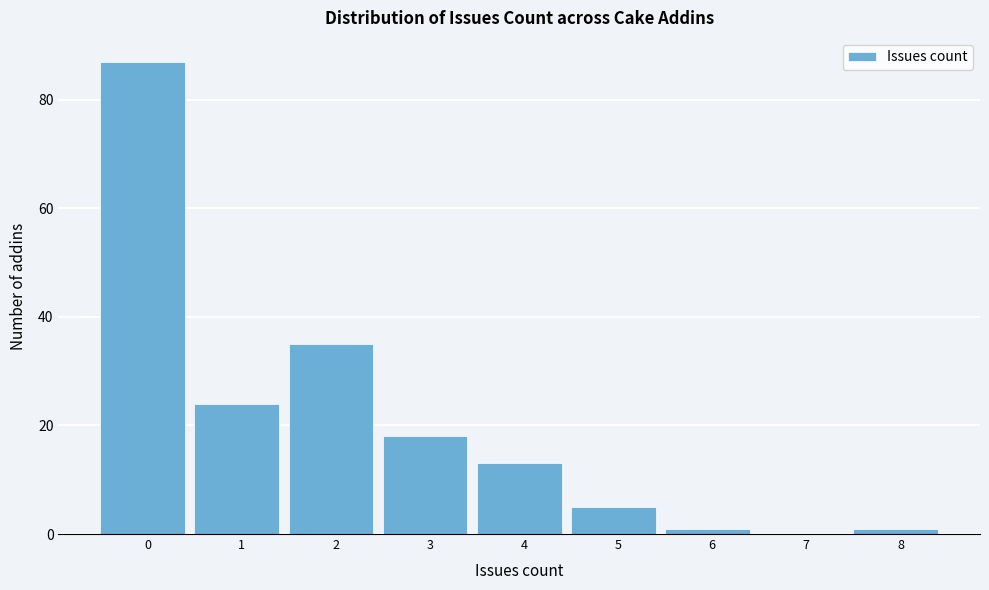

Reading right to left, transcribe all the data shown in this chart.

8=1	7=0	6=1	5=5	4=13	3=18	2=35	1=24	0=87